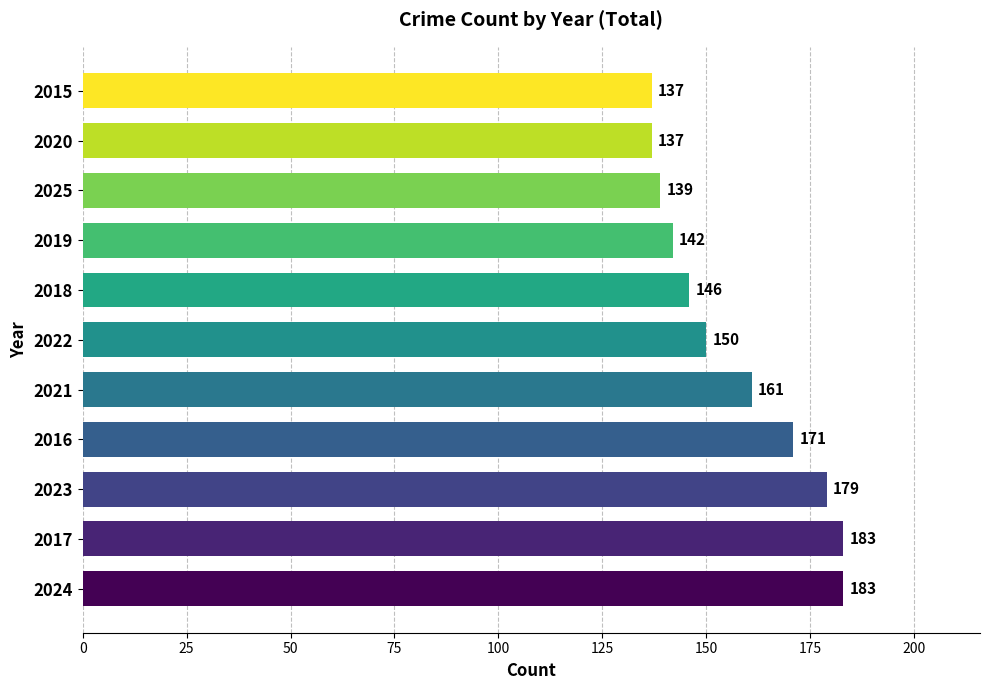

Between 2022 and 2024, which is larger?

2024